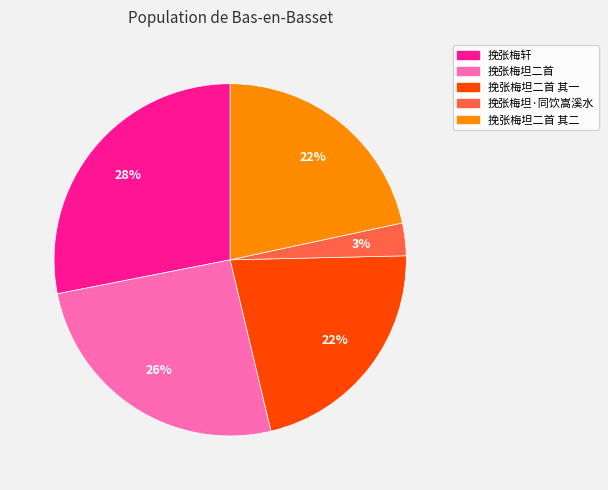

Is there a majority slice in this chart?

No